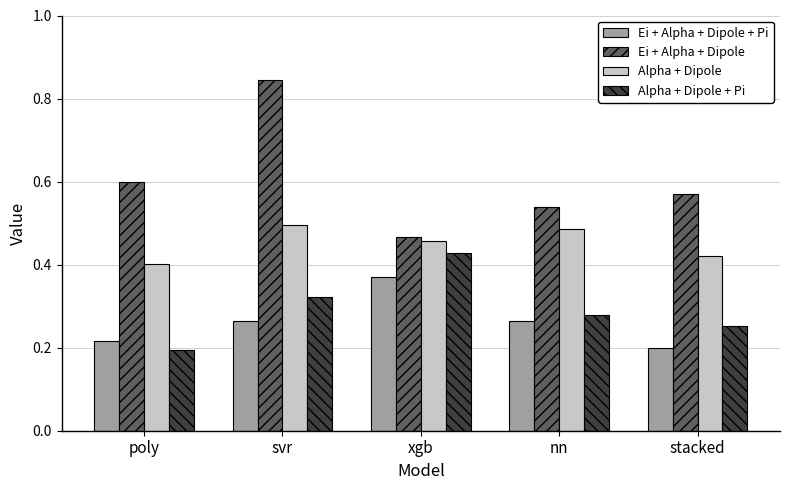

What is the total value across all series at stacked?

1.4